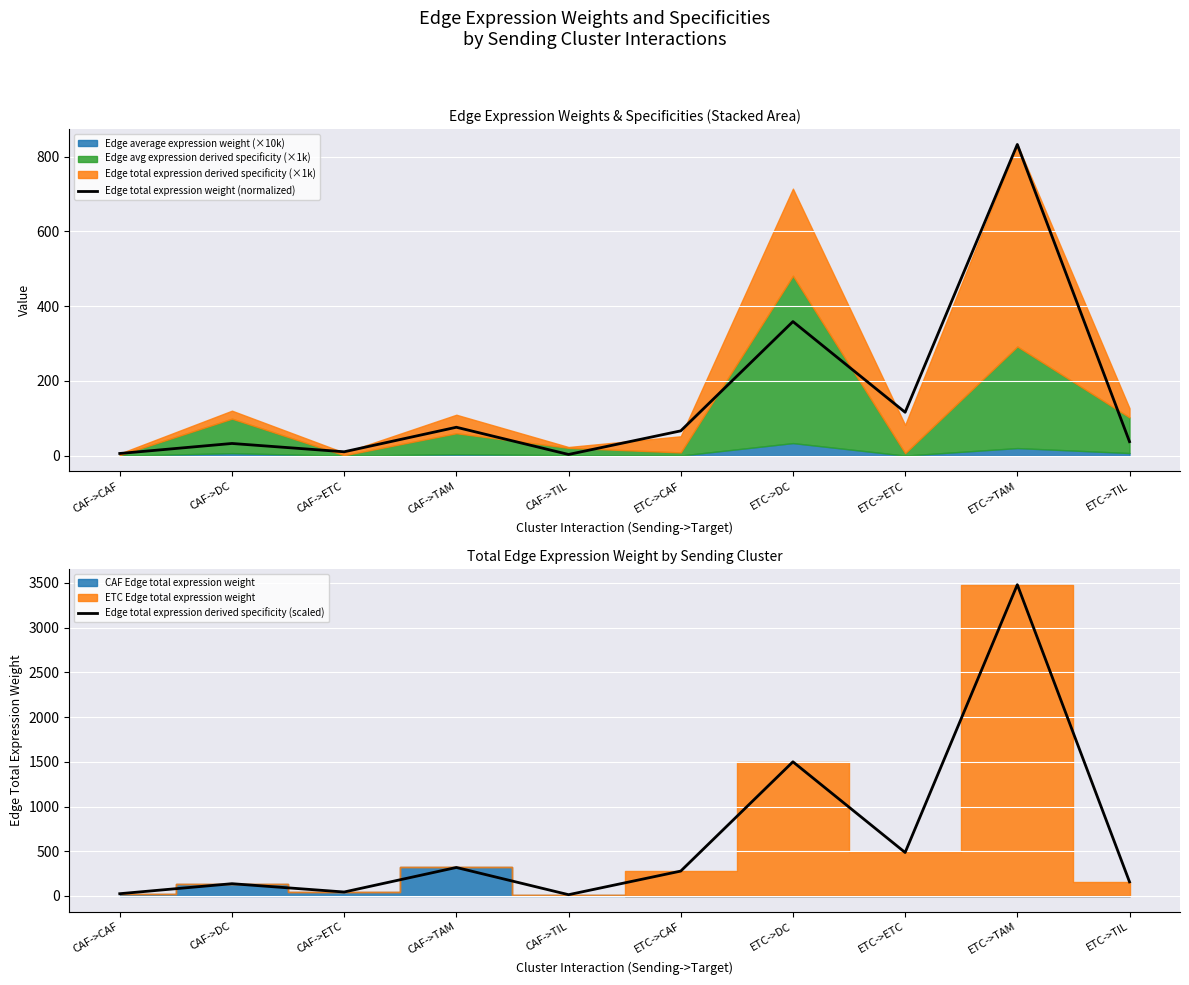

How many interior local peaks does the Edge total expression weight (normalized) series have?

4